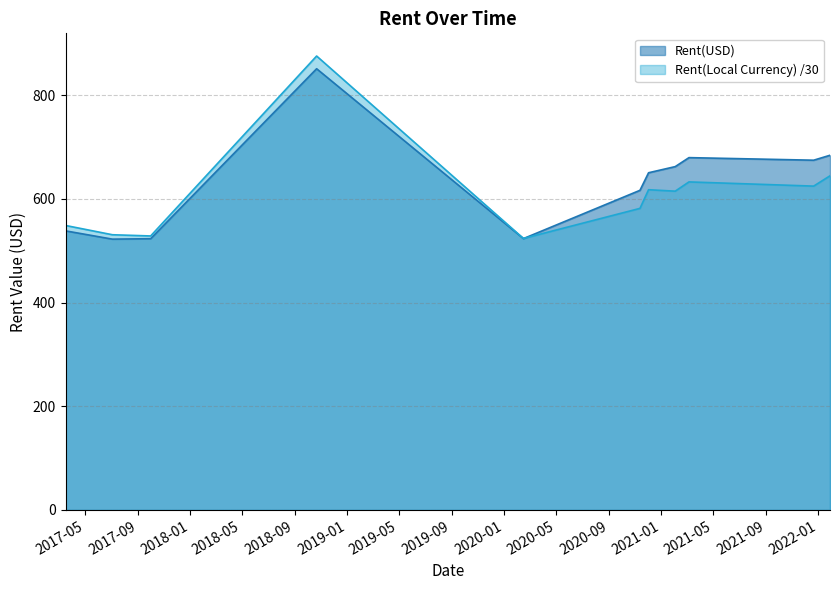

Which series ends up on top after the final intersection of Rent(USD) and Rent(Local Currency)?

Rent(USD)